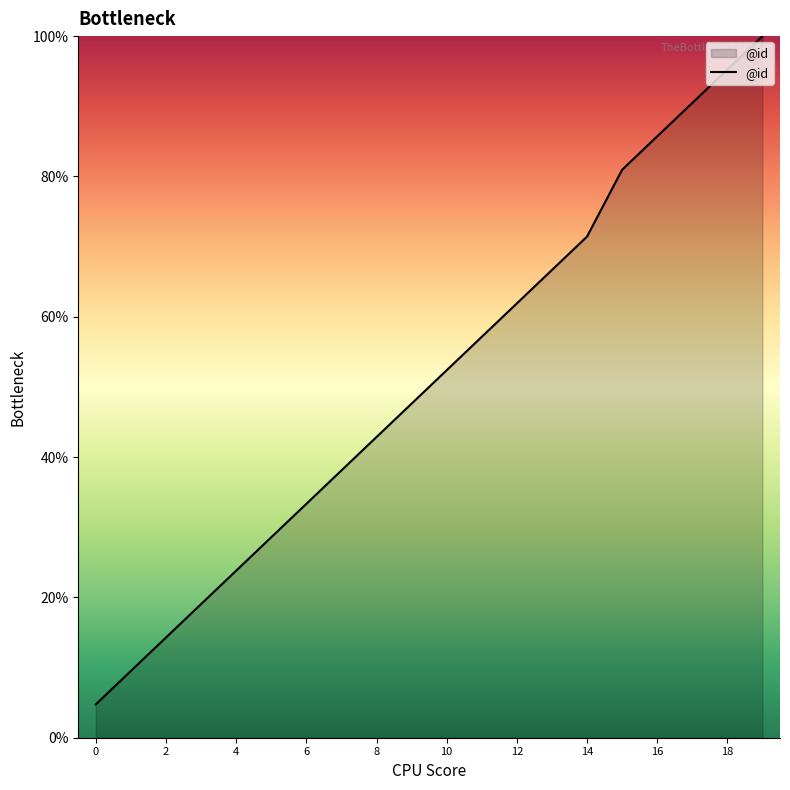

What is the greatest value displayed?

100.0